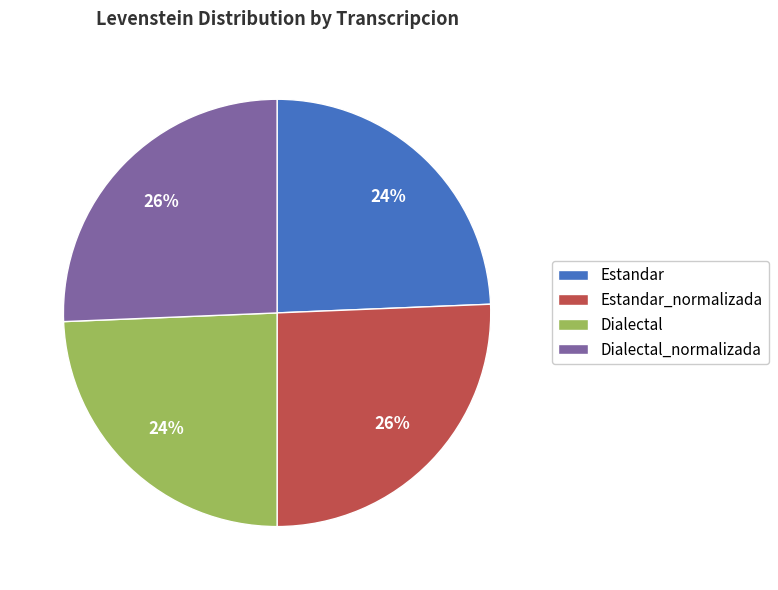

Is the sum of Dialectal and Estandar greater than half?

No